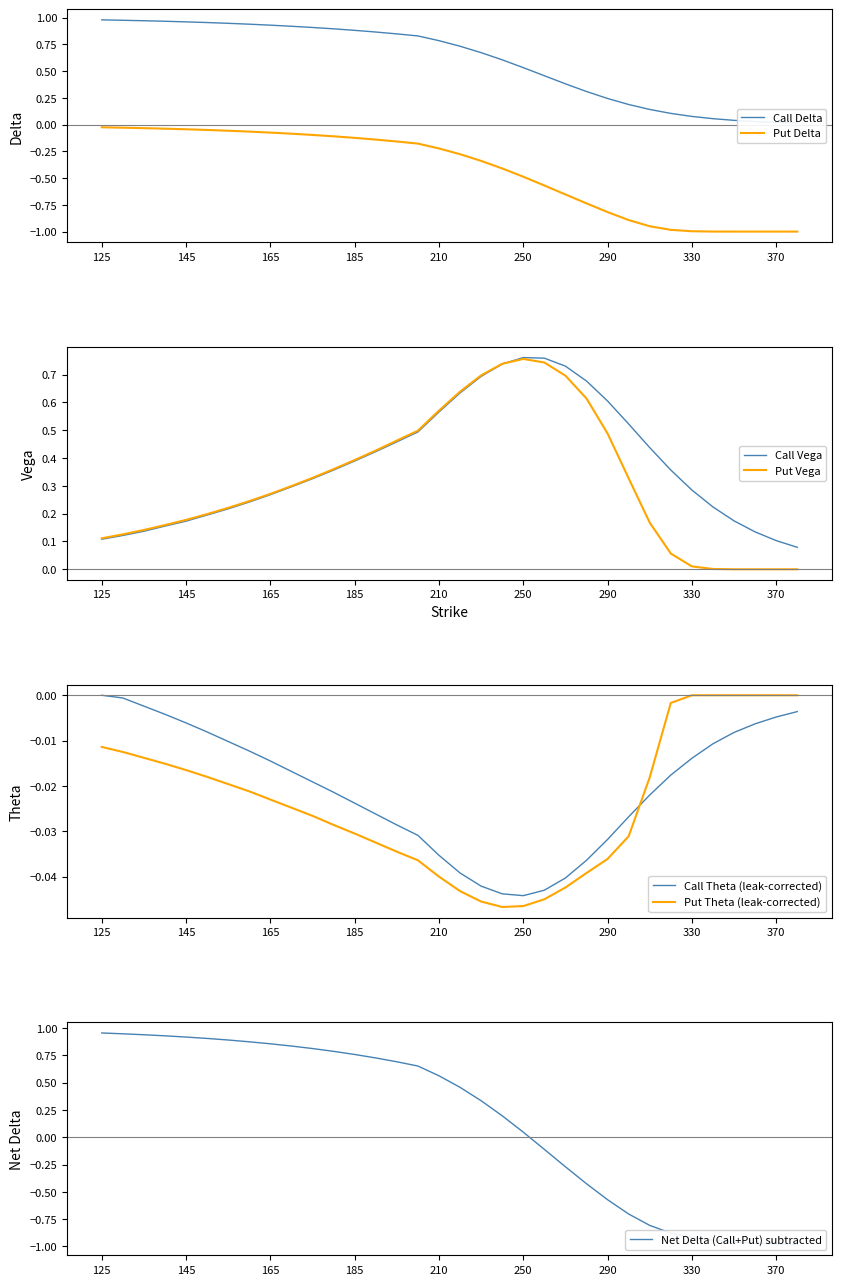

What is the difference between the delta_P values at 360 and 135?

1.0